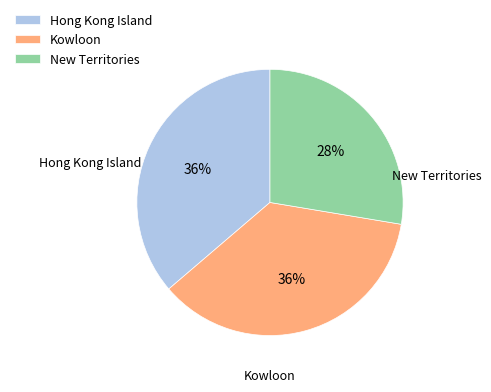

To the nearest percent, what is the average slice percentage?

33%